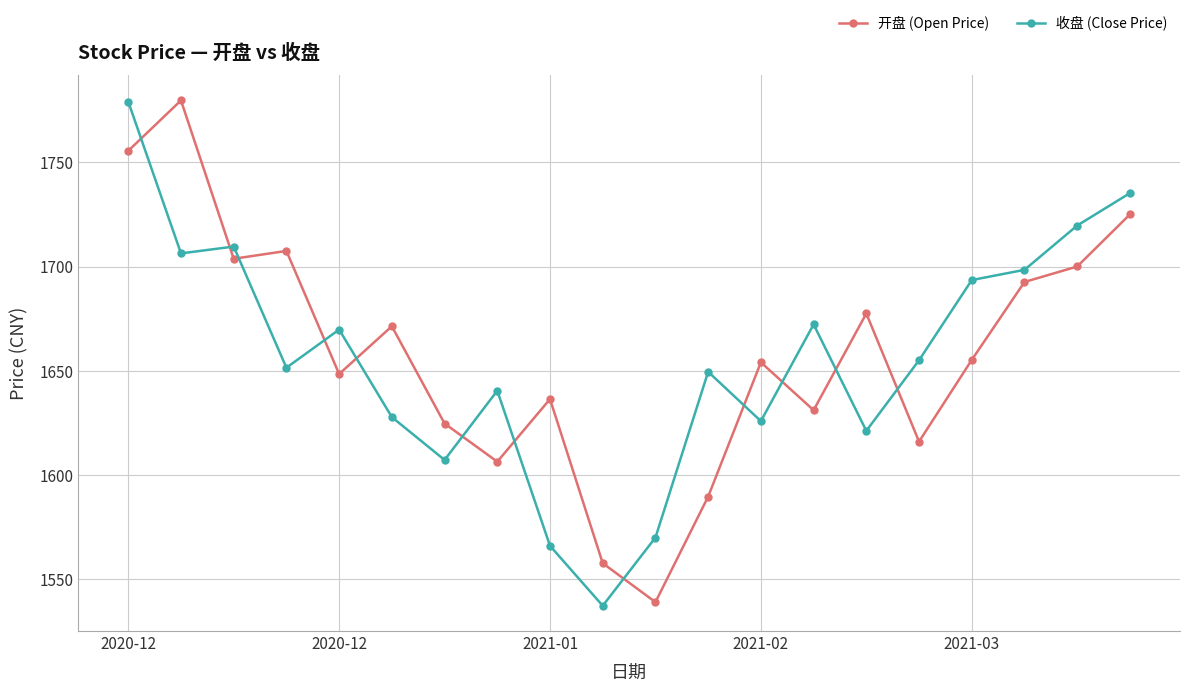

After their last crossing, which series has the higher values: 收盘 (Close Price) or 开盘 (Open Price)?

收盘 (Close Price)